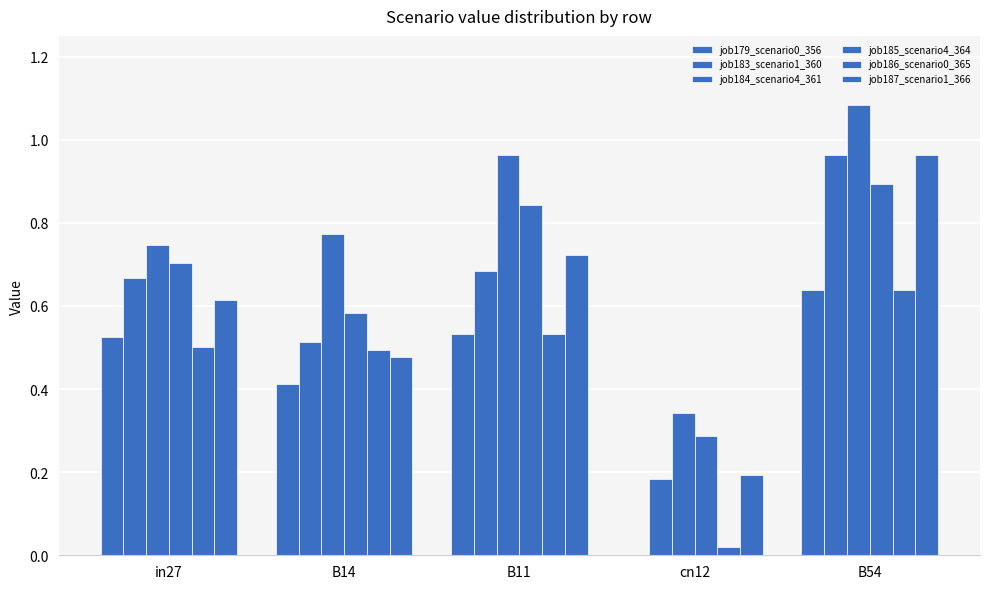

Does the chart contain stacked bars?

No